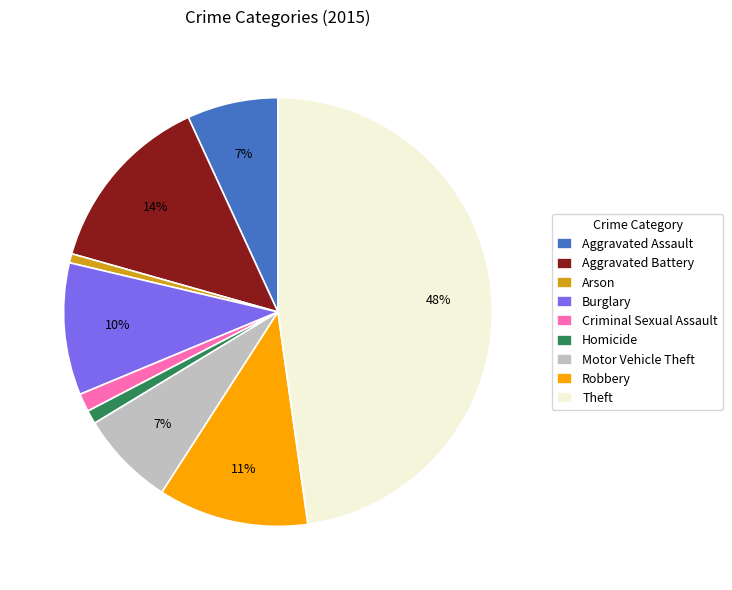

Is the sum of Aggravated Assault and Burglary greater than half?

No